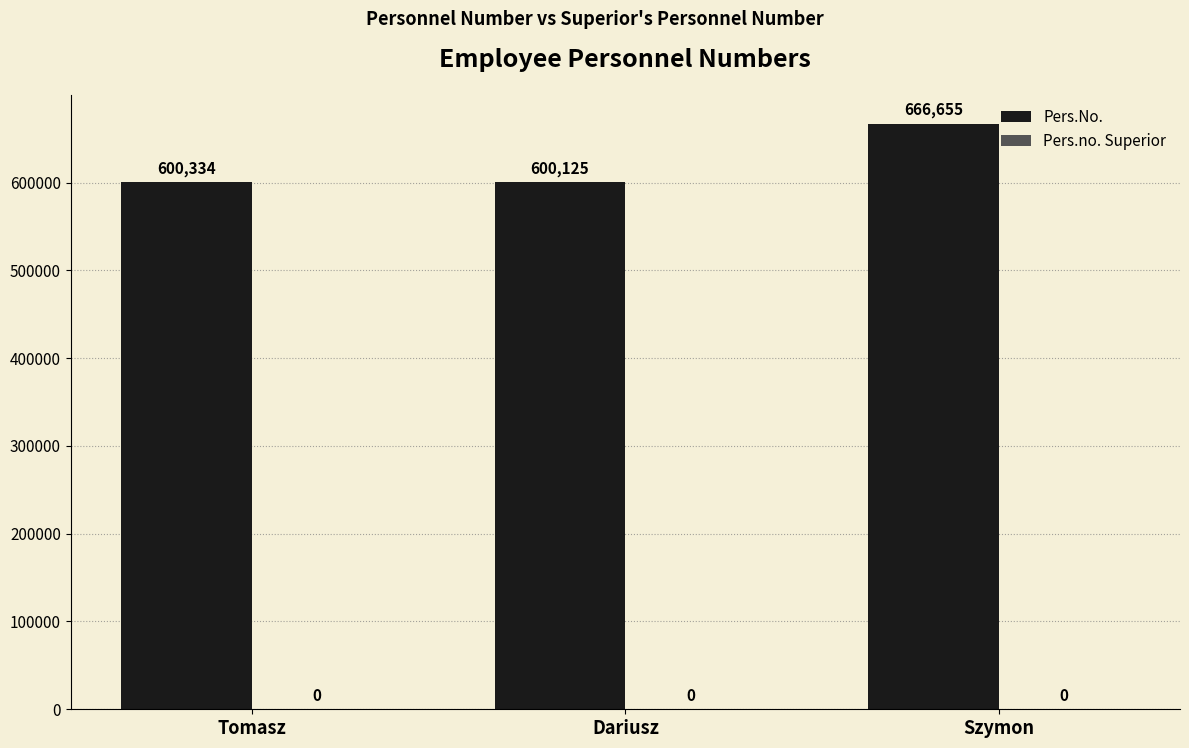

True or false: the data shows 600125 at Dariusz.

True